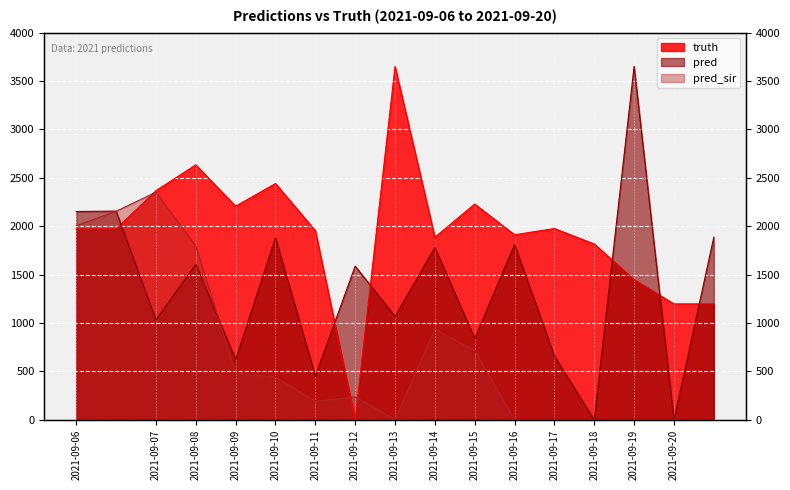

True or false: pred_sir and pred cross at least once.

True